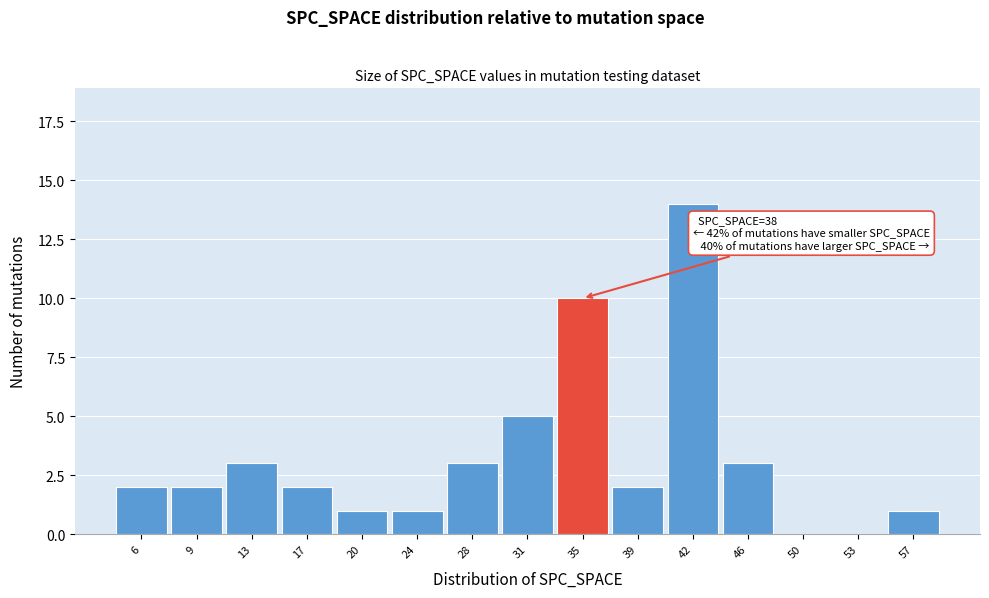

Reading left to right, what are all the values shown in this chart?

6=2	9=2	13=3	17=2	20=1	24=1	28=3	31=5	35=10	39=2	42=14	46=3	50=0	53=0	57=1